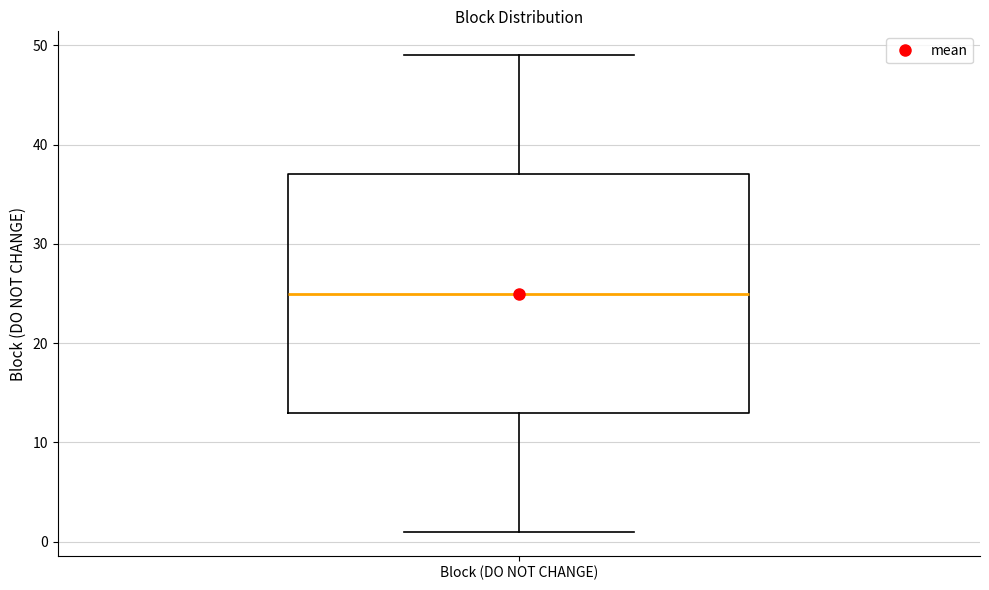

Transcribe this box plot: give where the median line is, the range the box spans, and where the two whiskers end, as read against the y-axis. The values are not printed on the chart, so give them approximately, as read against the axis.

median 25, box 13 to 37, whiskers 1 to 49